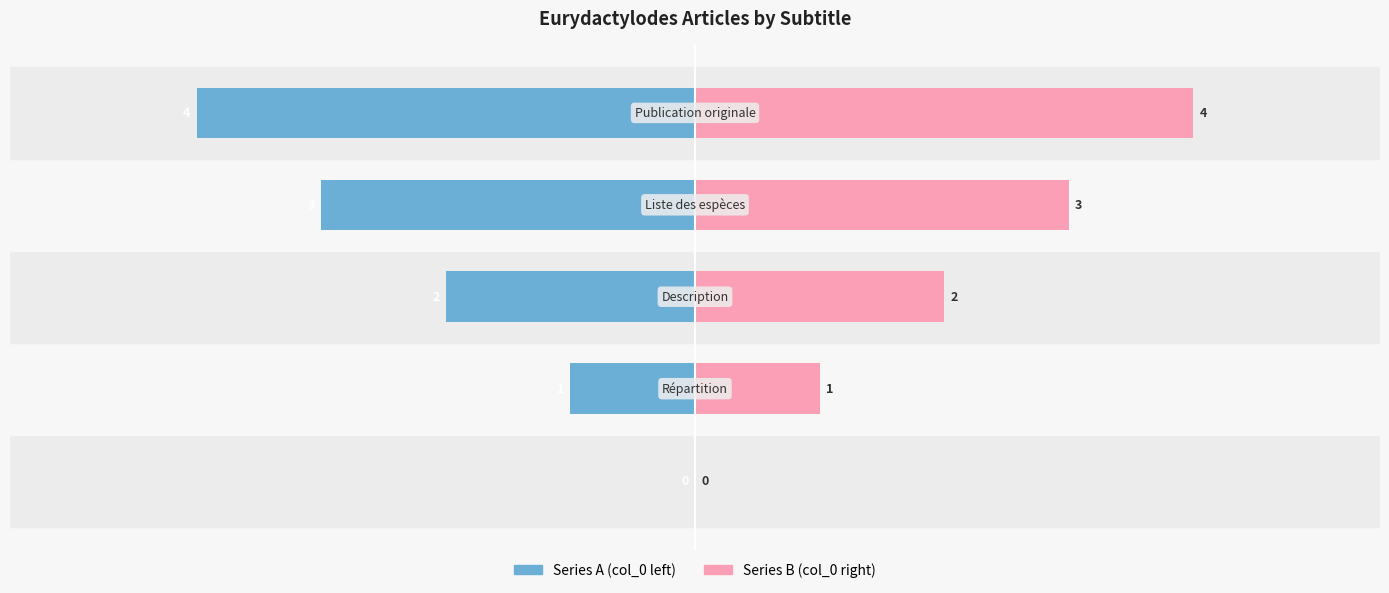

The value of Series B (col_0 right) at 0 is 0. True or false?

True